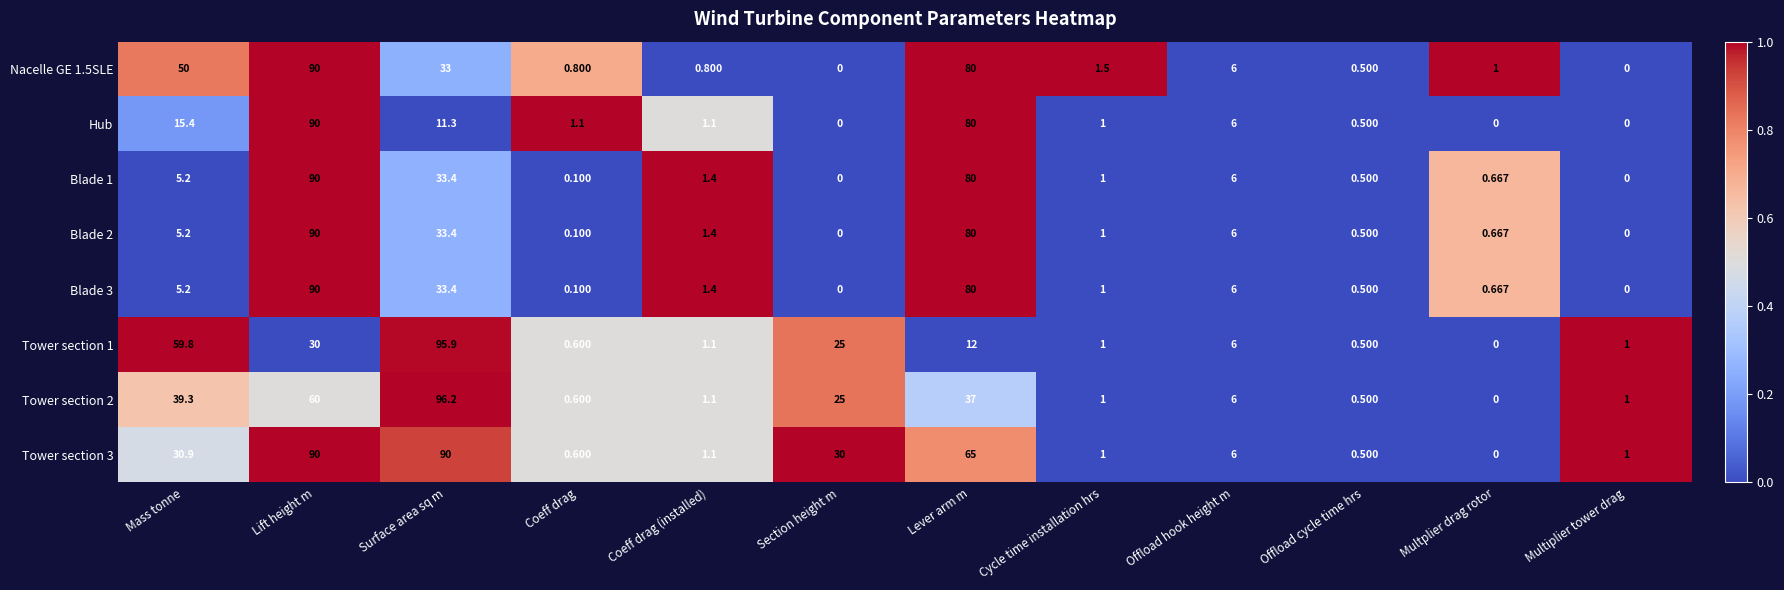

At which category is the sum across all series the highest?

Lift height m